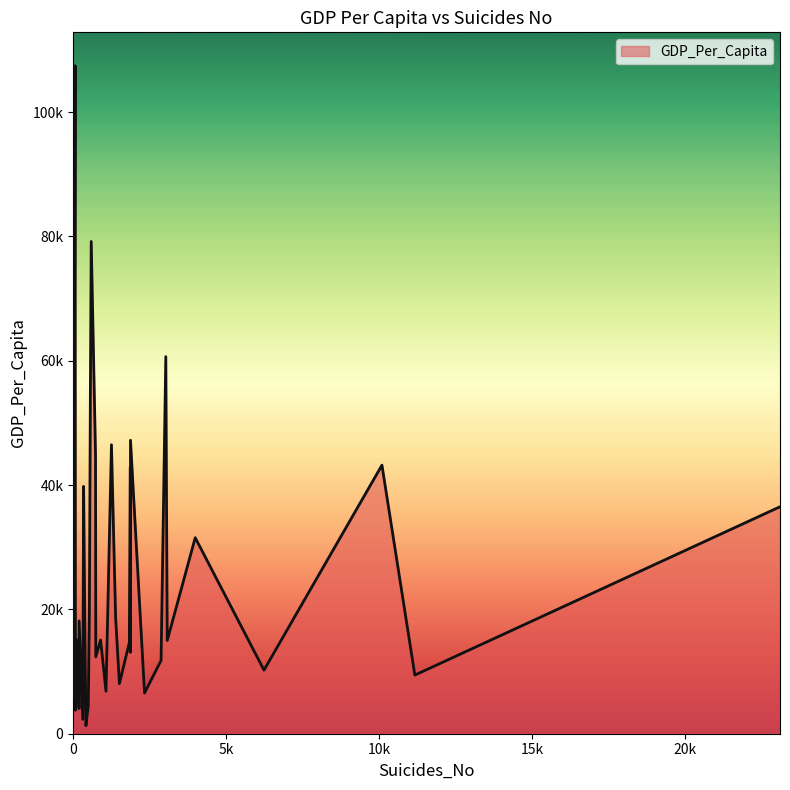

Which category has the lowest value across all series?

417